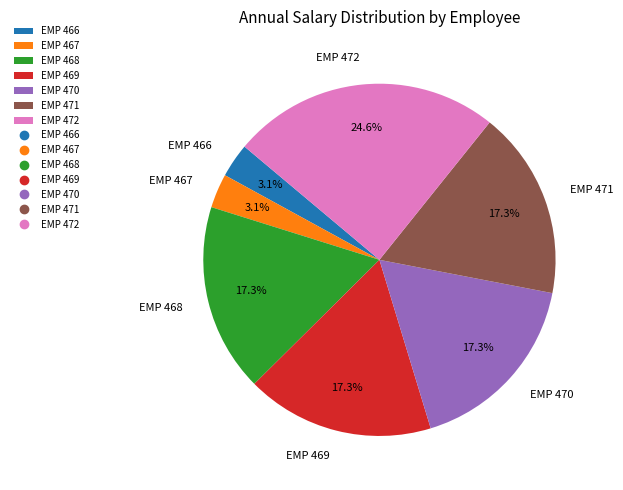

How many slices are in this pie chart?

7